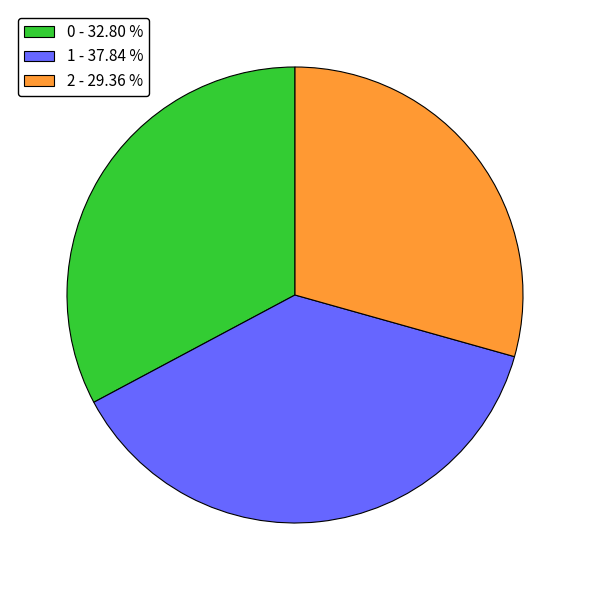

Is it true that 2 is 20% of the pie?

False